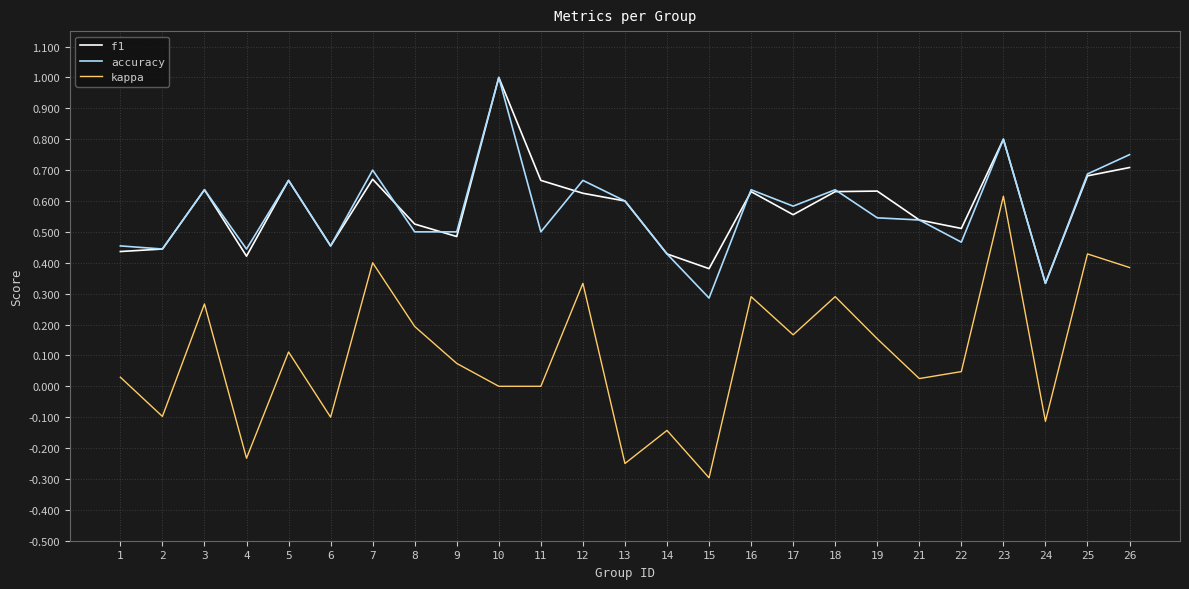

True or false: accuracy and kappa intersect in this chart.

False